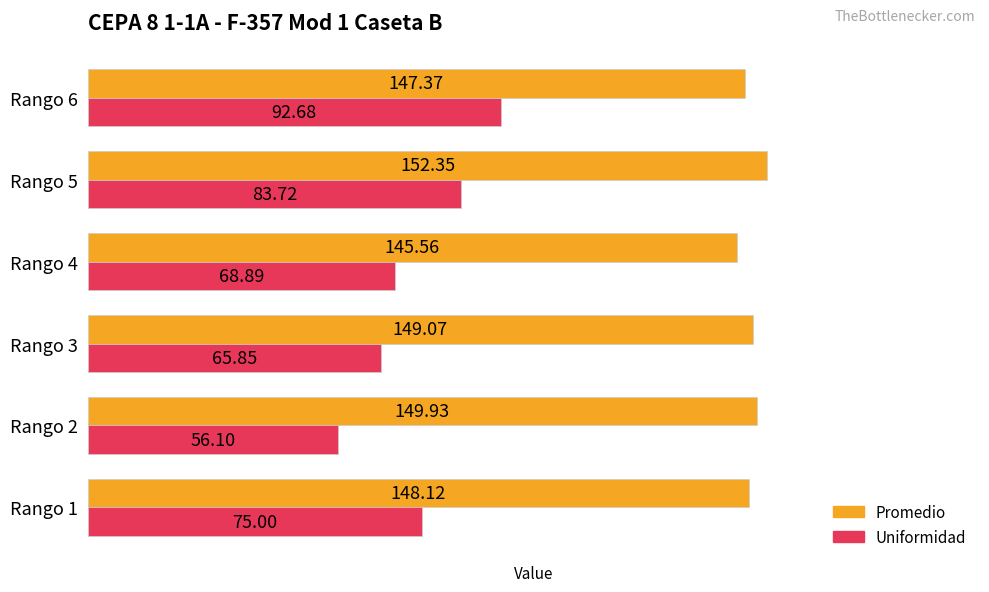

Rank the series by their maximum value, from highest to lowest.

Promedio, Uniformidad